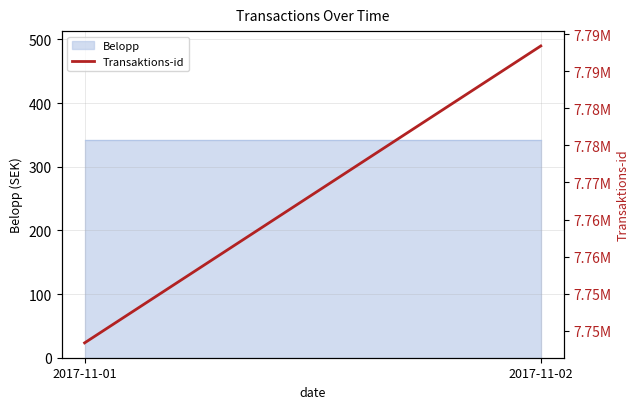

What is the smallest value displayed?

7748393